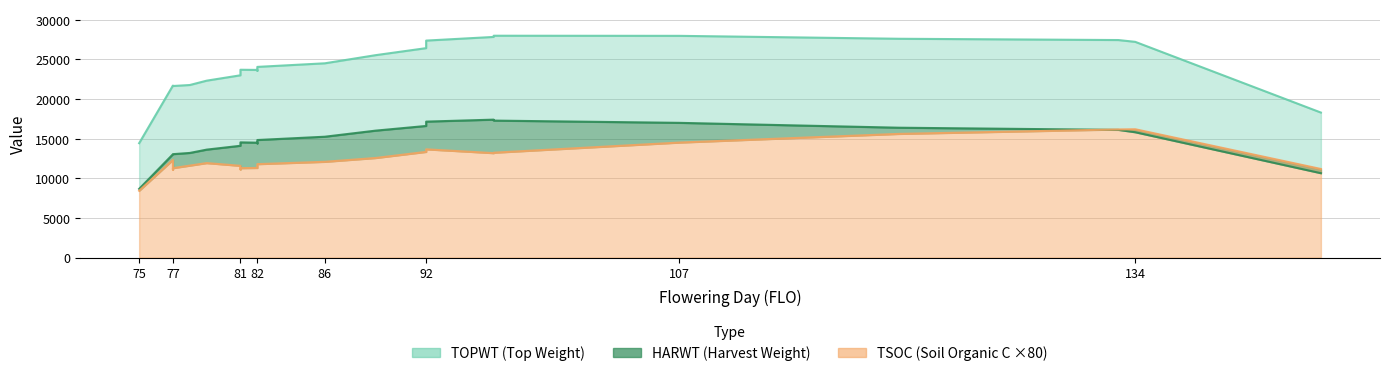

How many values in the TOPWT series exceed 23712?

11